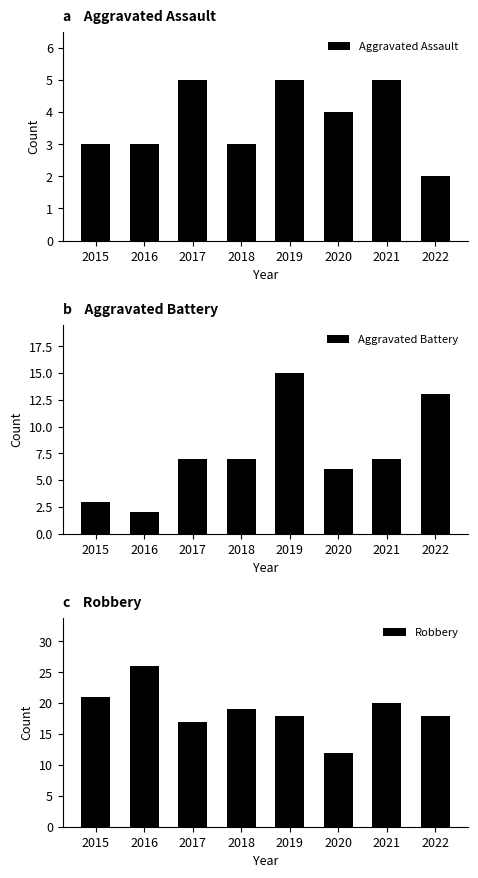

At 2020, list the series in order from largest to smallest.

Robbery, Aggravated Battery, Aggravated Assault